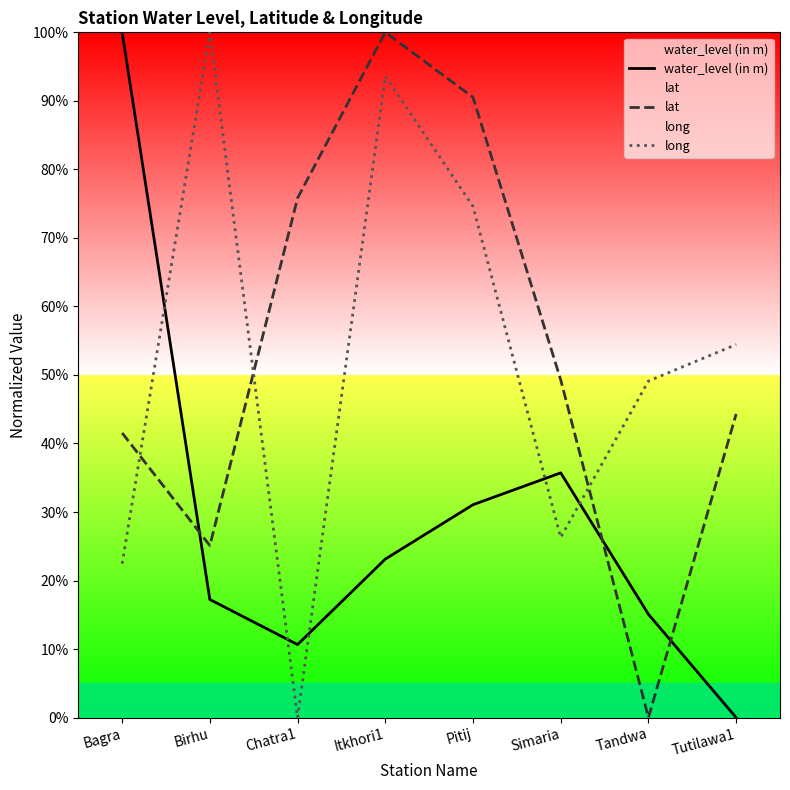

How many lines are shown in the chart?

3